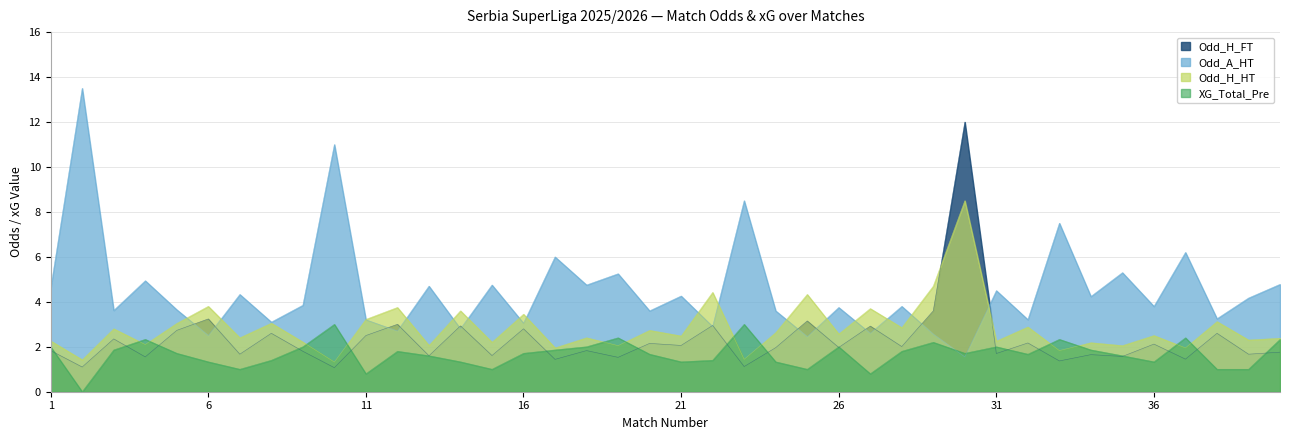

What is the difference between the second highest and minimum values in the XG_Total_Pre series?

3.0